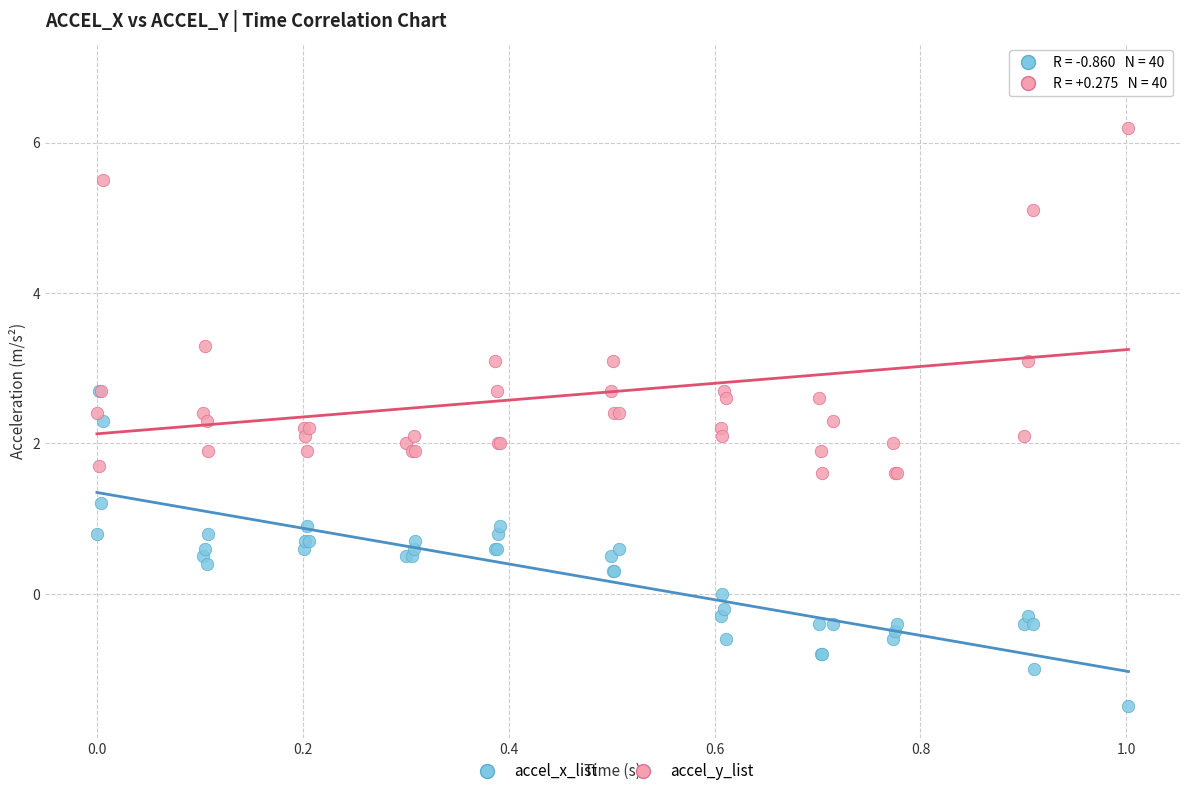

In the accel_y_list series, what Y value is closest to 4?

3.3